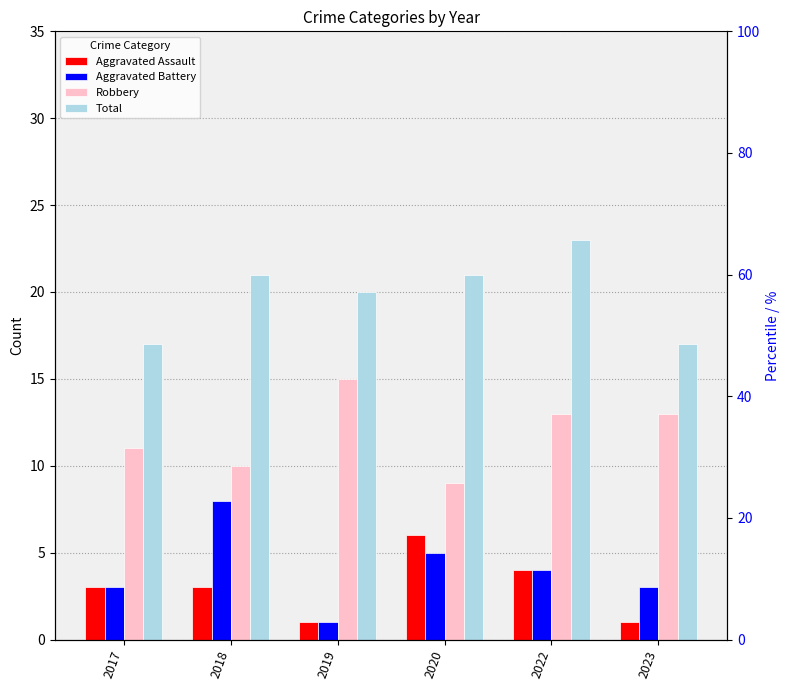

List the series in order of their peak value, highest first.

Total, Robbery, Aggravated Battery, Aggravated Assault